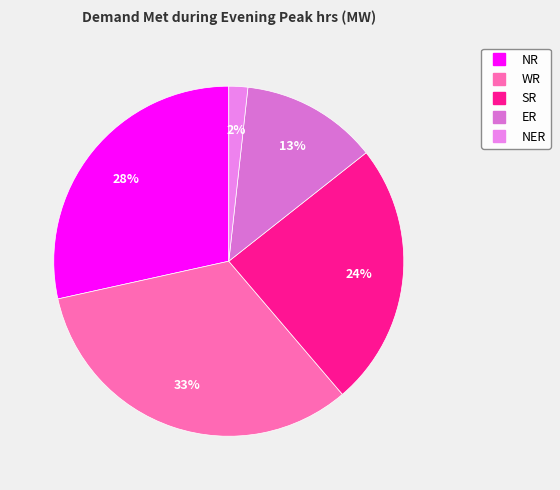

How many segments does this pie chart have?

5